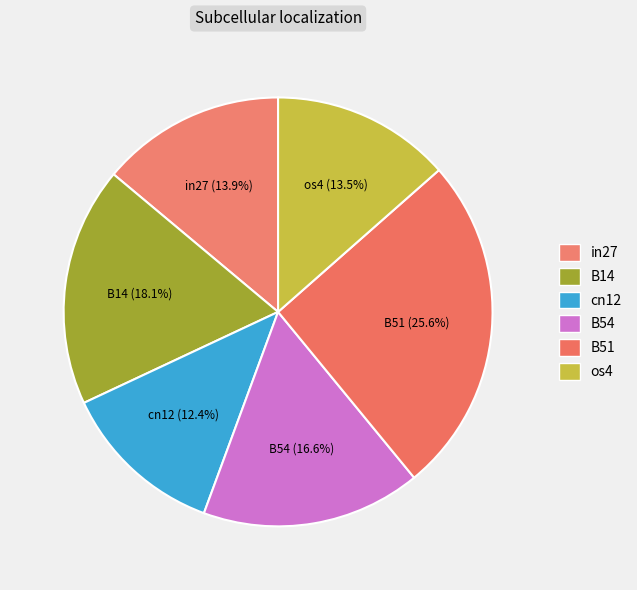

How many slices are in this pie chart?

6